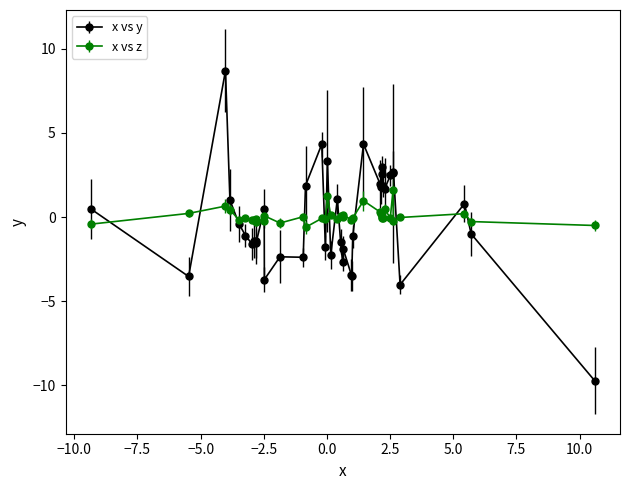

Which series has the largest range (max minus min)?

x vs y